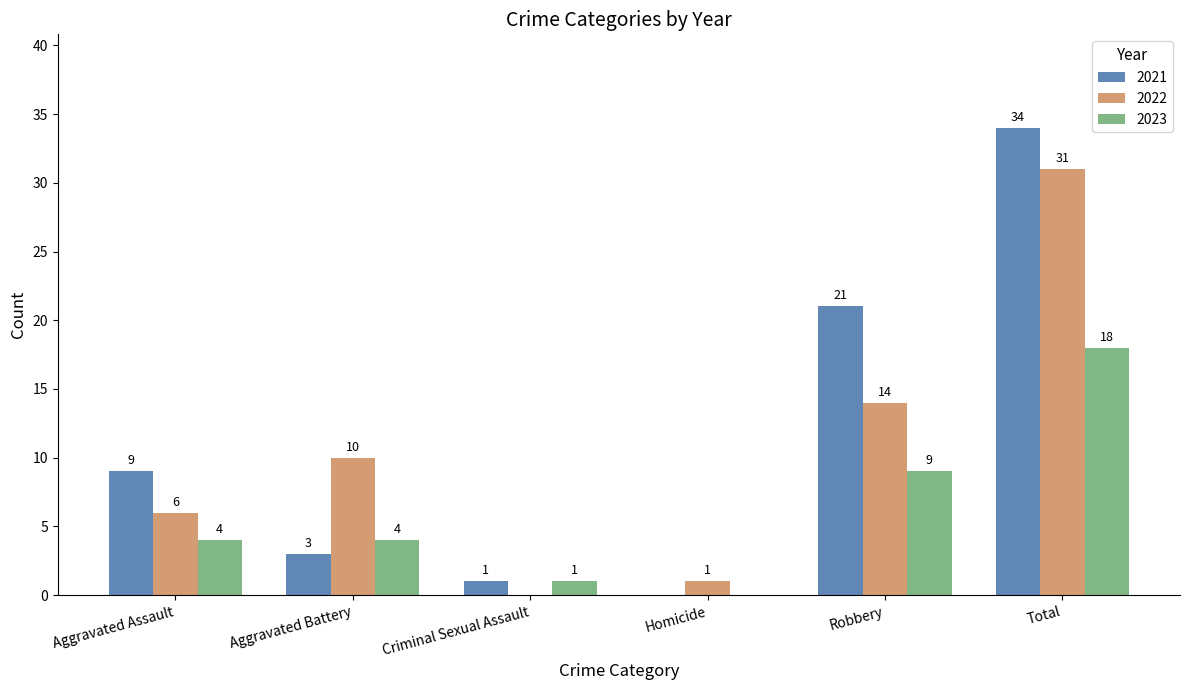

True or false: 2022 has a value of 7 at Robbery.

False